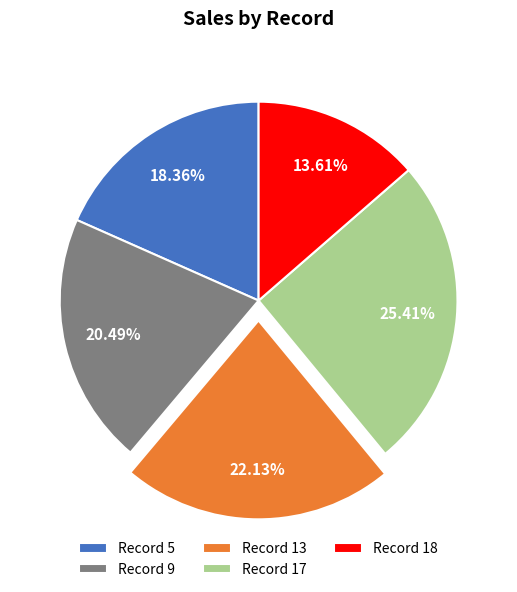

Does any single category account for the majority?

No